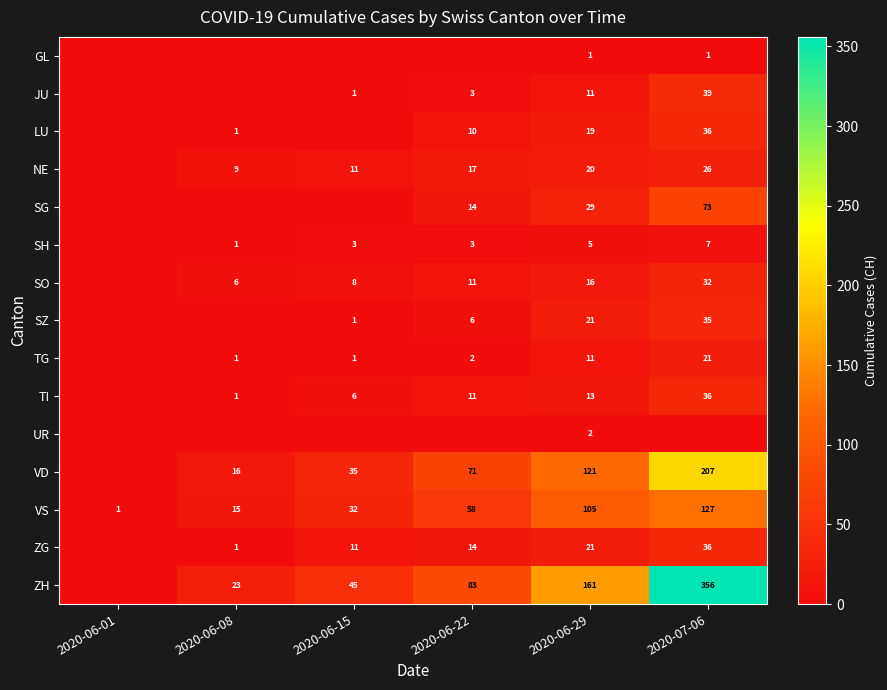

What is the total value across all series at 2020-06-29?

556